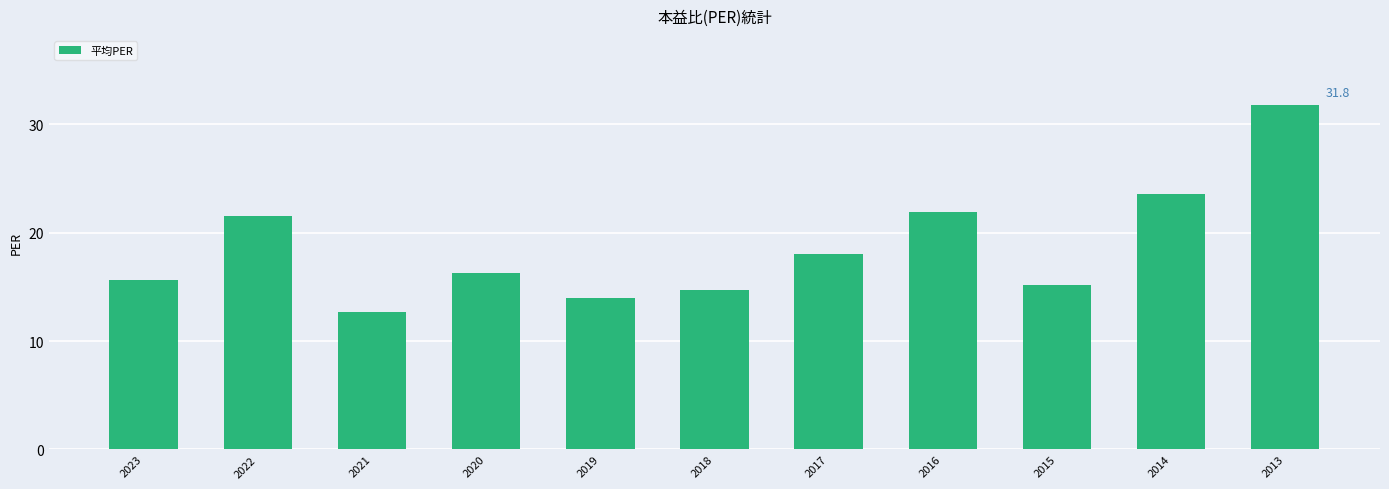

Rank the categories by value from highest to lowest.

2013, 2014, 2016, 2022, 2017, 2020, 2023, 2015, 2018, 2019, 2021